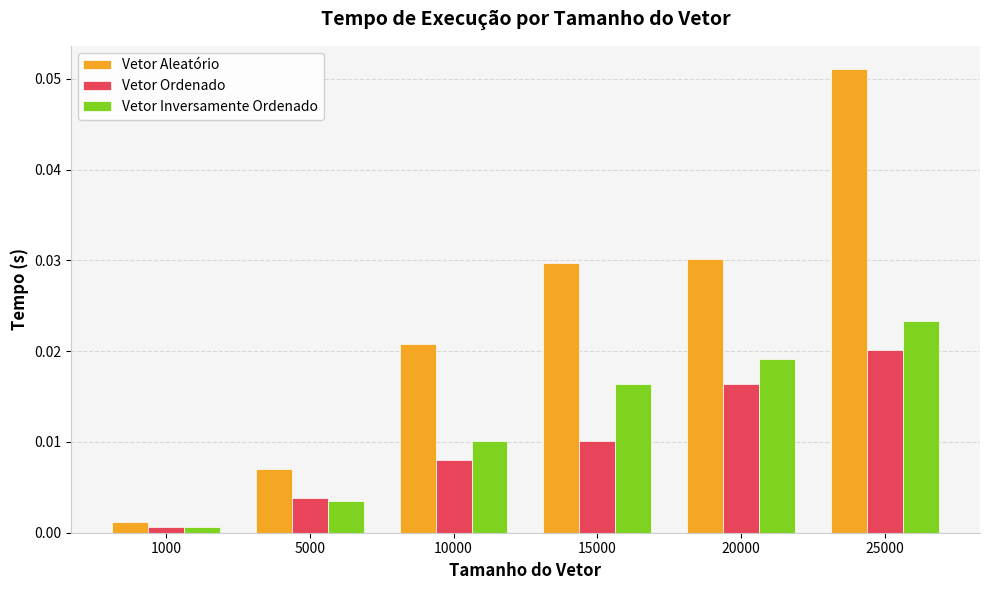

Which series has the largest total across all categories?

Vetor Aleatório